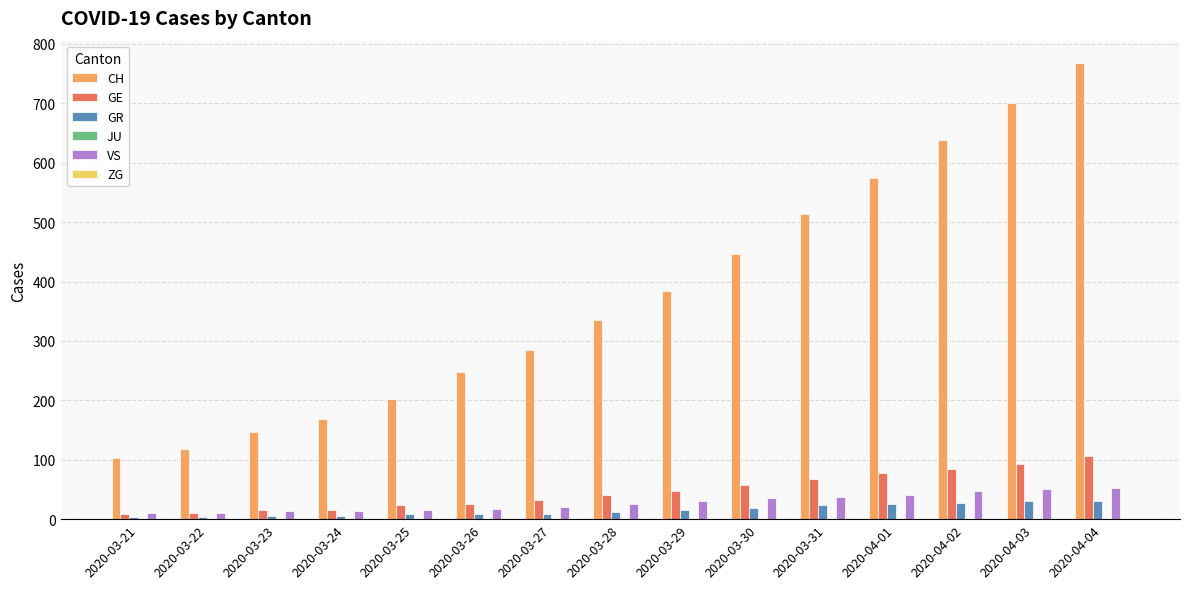

Is it true that CH equals 58 at 2020-03-26?

False